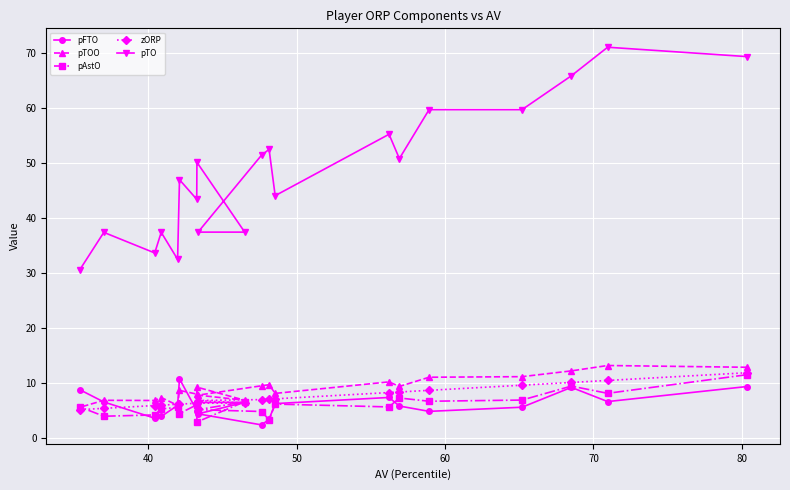

Which series has the widest spread of values?

pTO